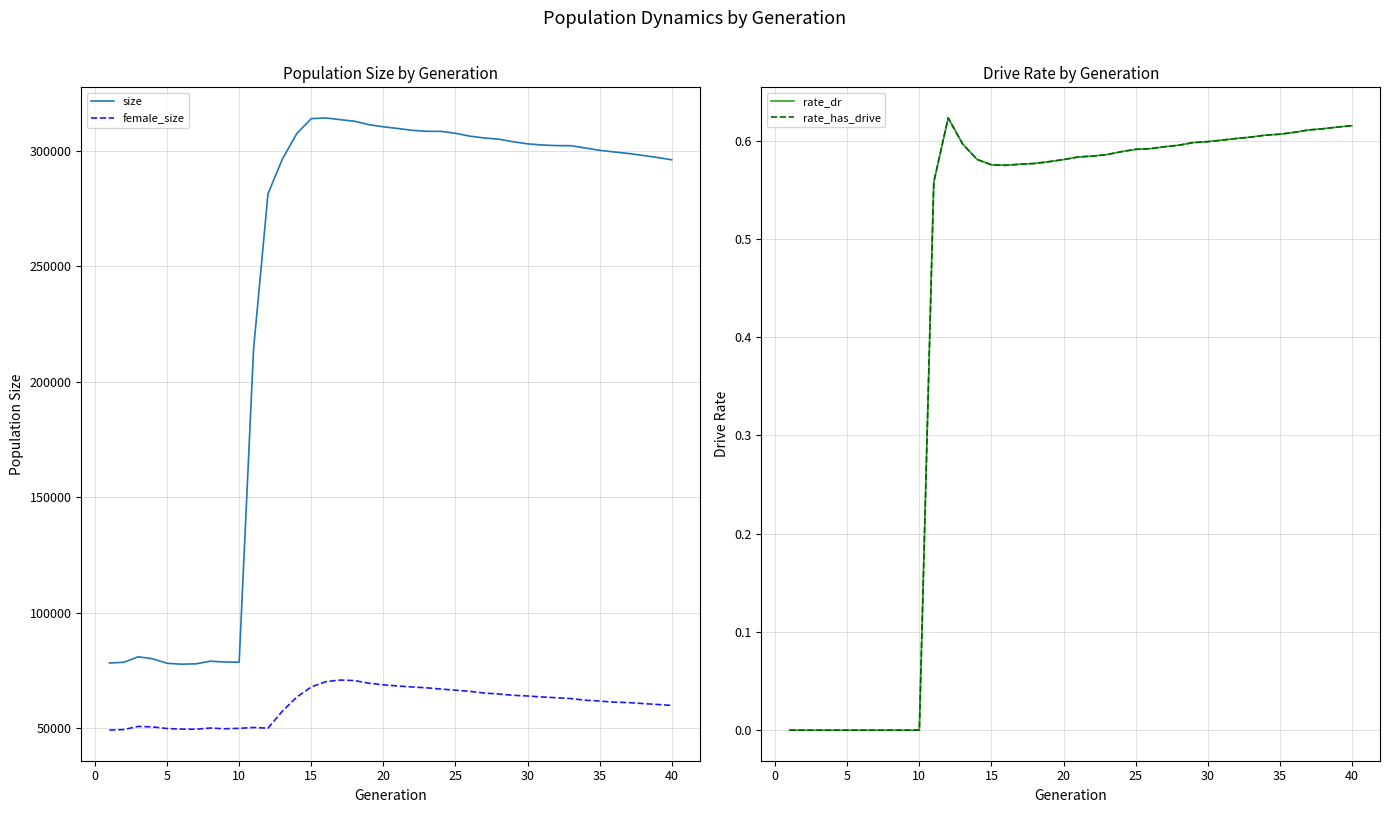

What are all the series names shown in the legend?

size, female_size, rate_dr, rate_has_drive